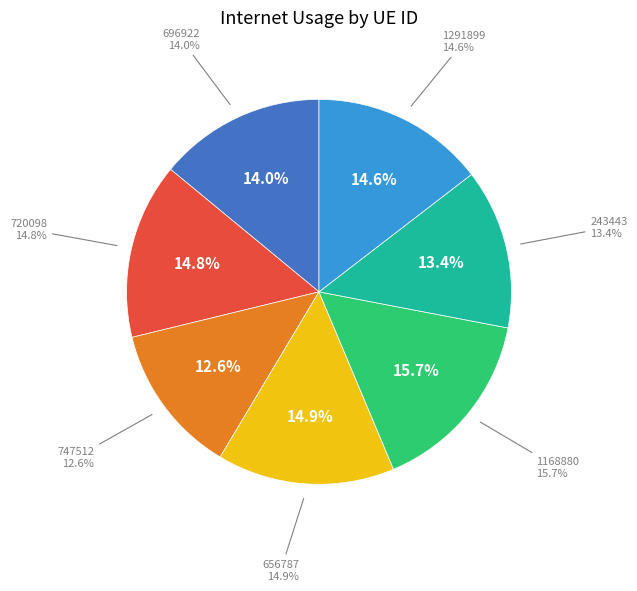

Is it true that 243443 is 13% of the pie?

True